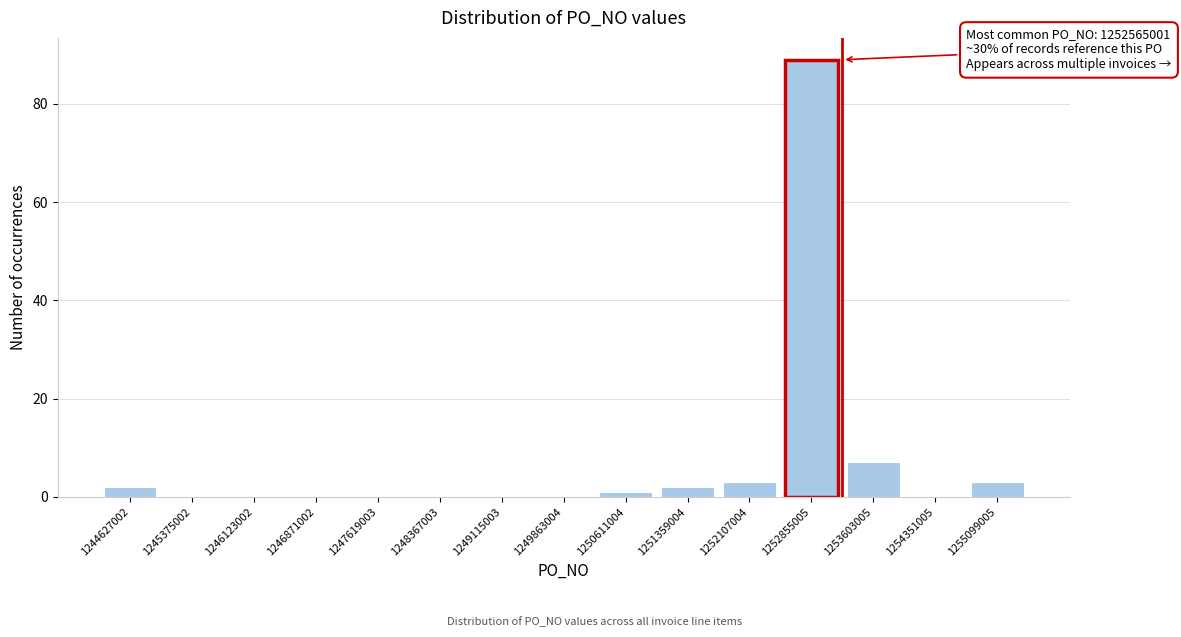

Reading right to left, list all the values displayed in this chart.

1255099005=3	1254351005=0	1253603005=7	1252855005=89	1252107004=3	1251359004=2	1250611004=1	1249863004=0	1249115003=0	1248367003=0	1247619003=0	1246871002=0	1246123002=0	1245375002=0	1244627002=2